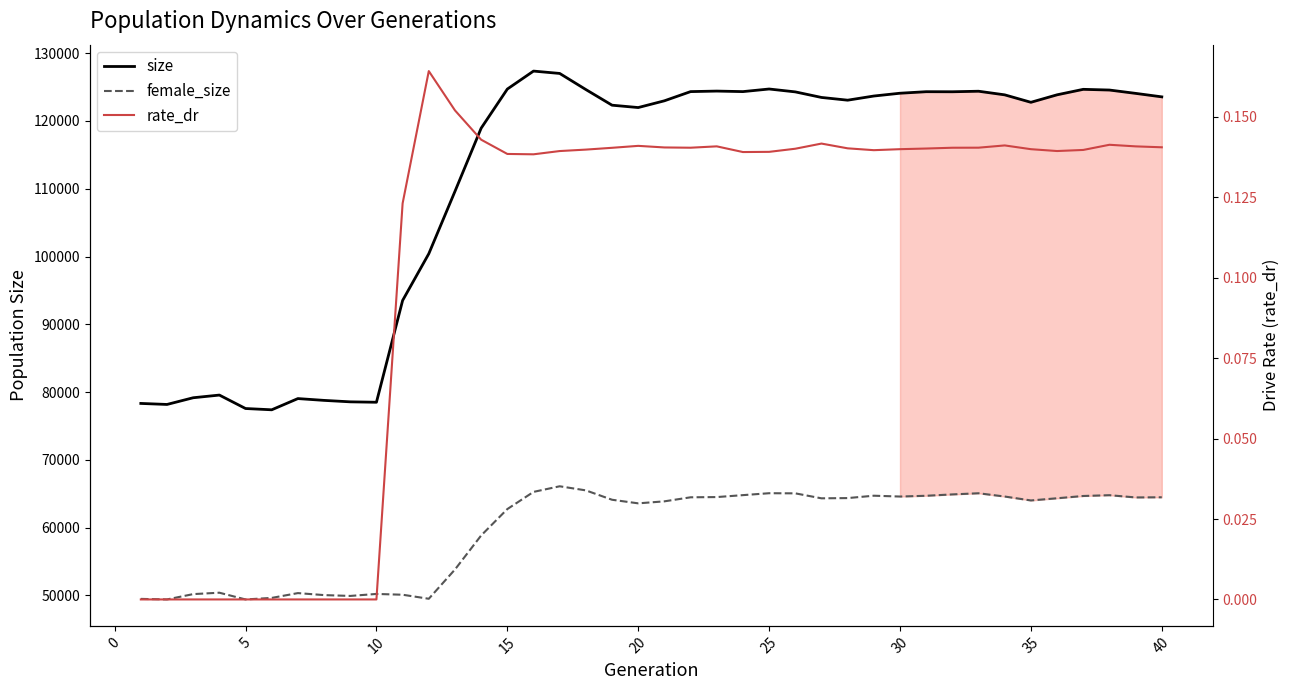

Count the number of data series in this chart.

3